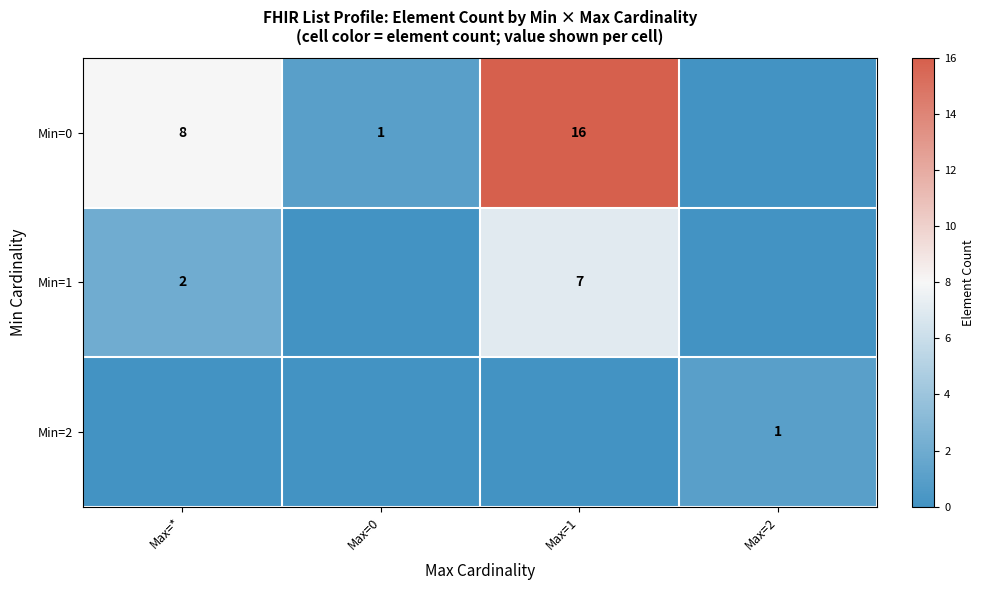

True or false: Min=1 has a value of 7 at Max=1.

True